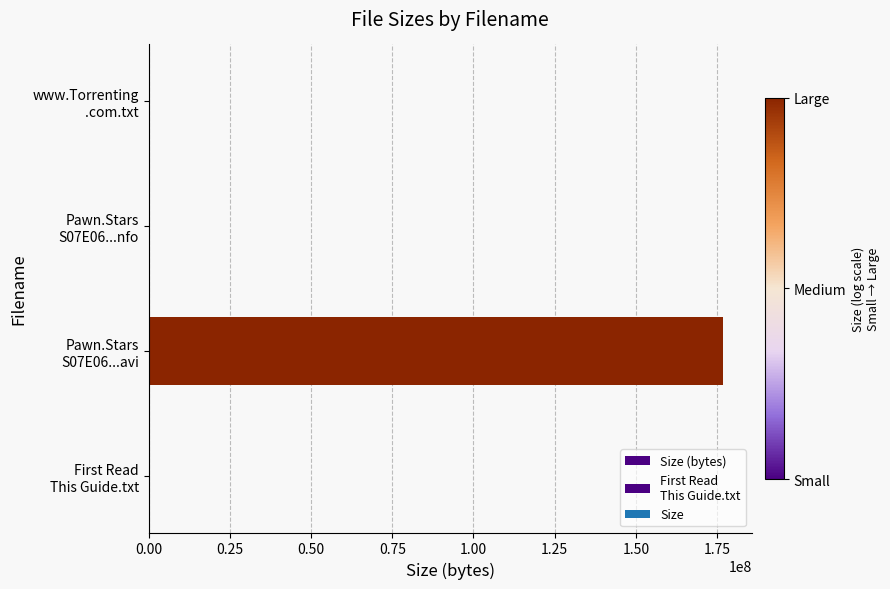

The chart shows a value of 500 at www.Torrenting .com.txt. True or false?

False